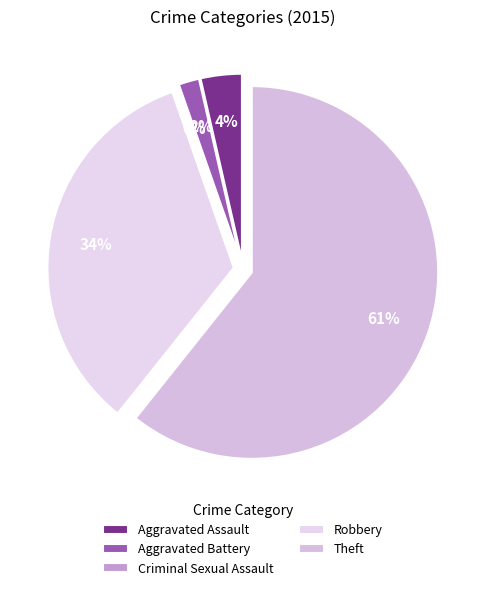

What is the majority slice?

Theft